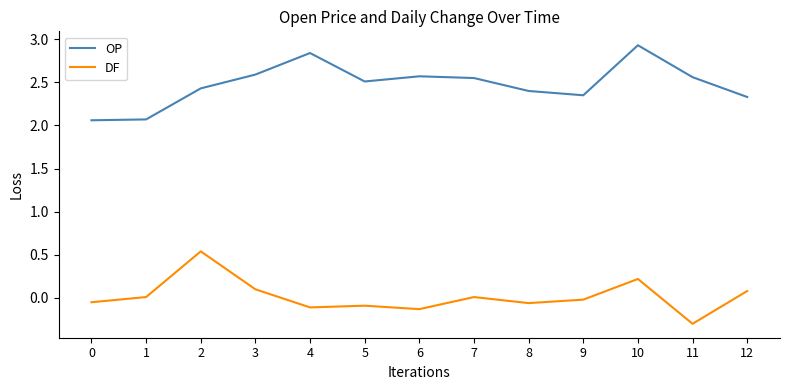

What is the difference between the maximum and second lowest values in the OP series?

0.9